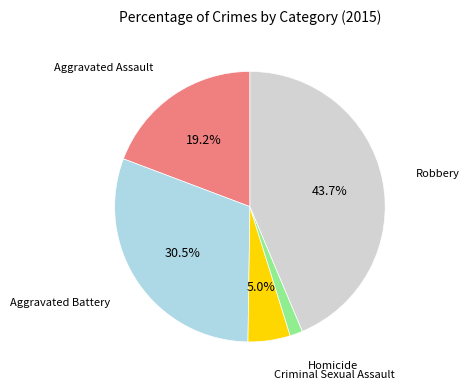

How many slices are in this pie chart?

5